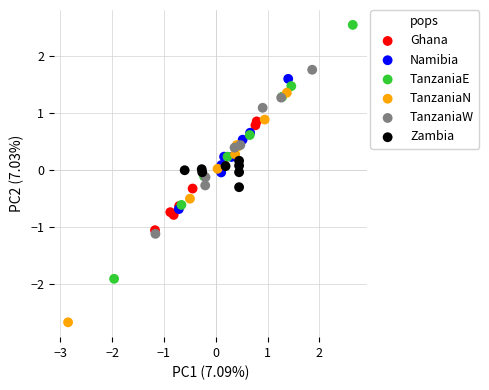

Which series reaches the minimum Y coordinate?

TanzaniaN